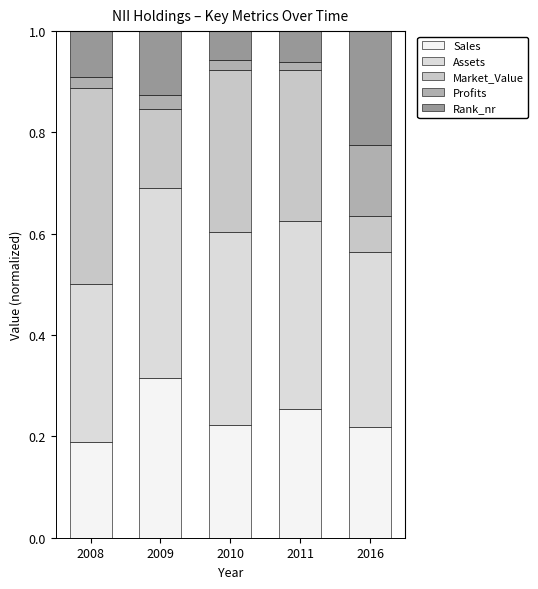

How many bars are there in total?

5